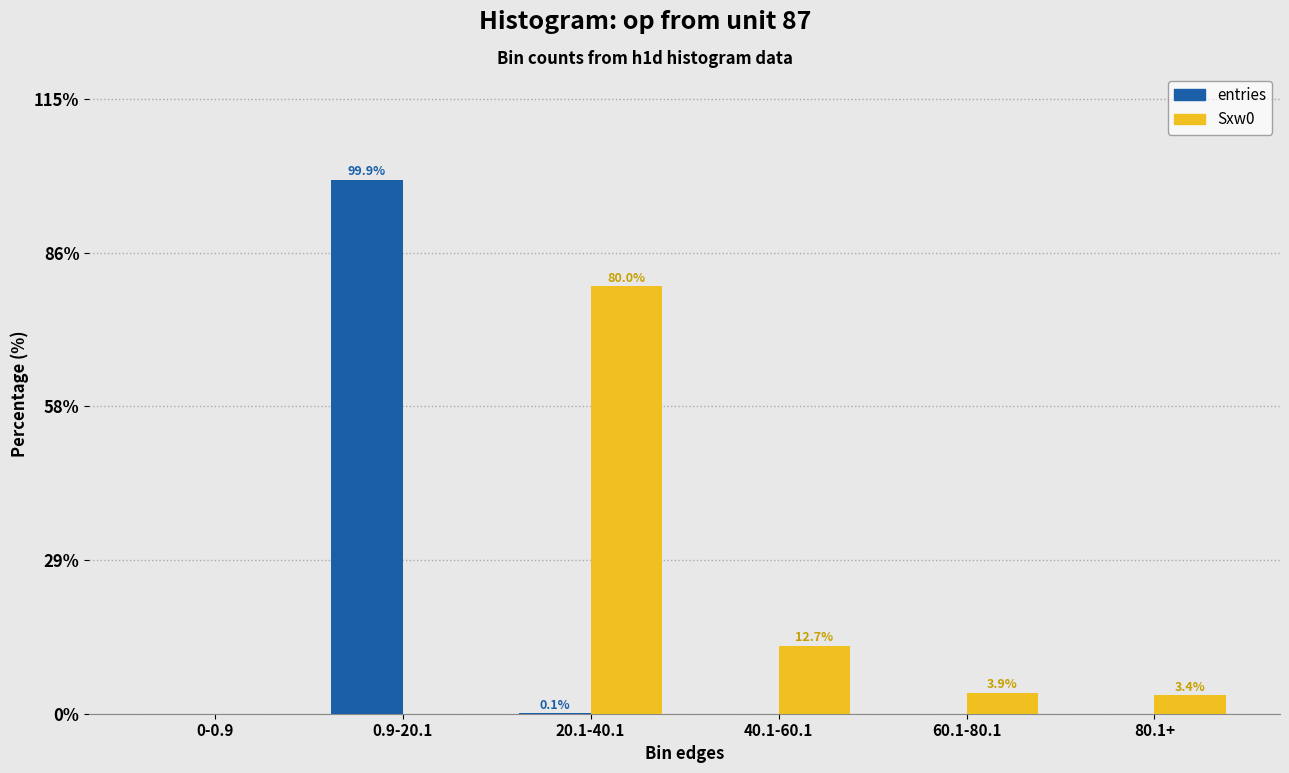

What is the total value across all series at 60.1-80.1?

3.9